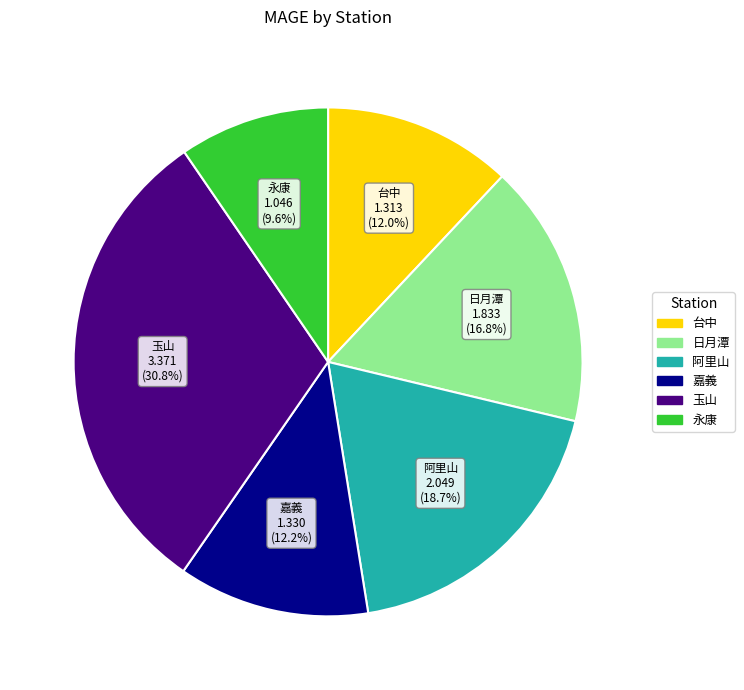

Which category has the biggest portion of the pie?

玉山